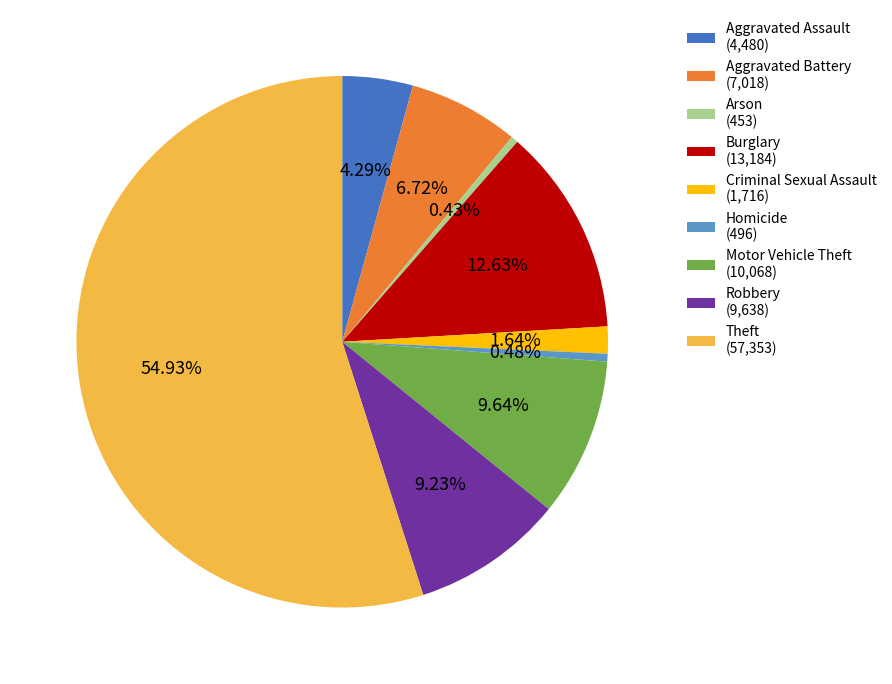

Which category accounts for the majority?

Theft